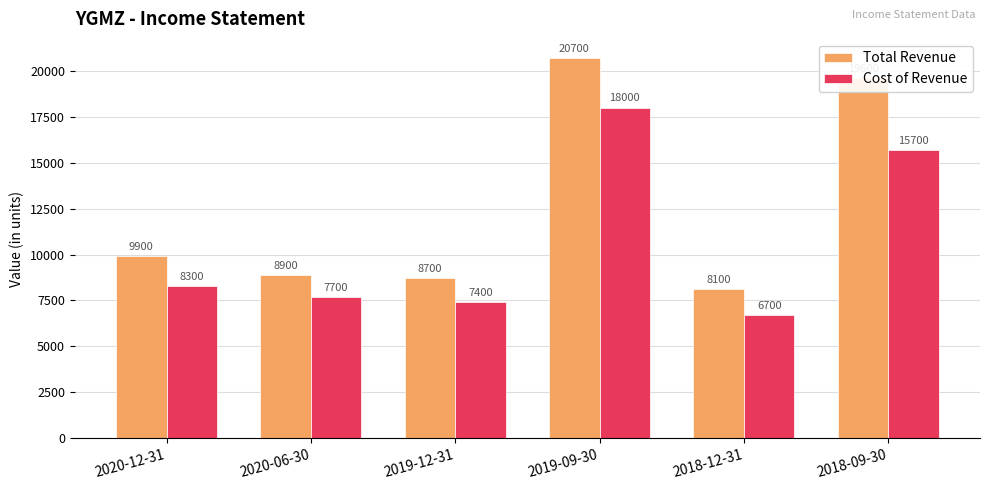

Which series has the largest range (max minus min)?

Total Revenue